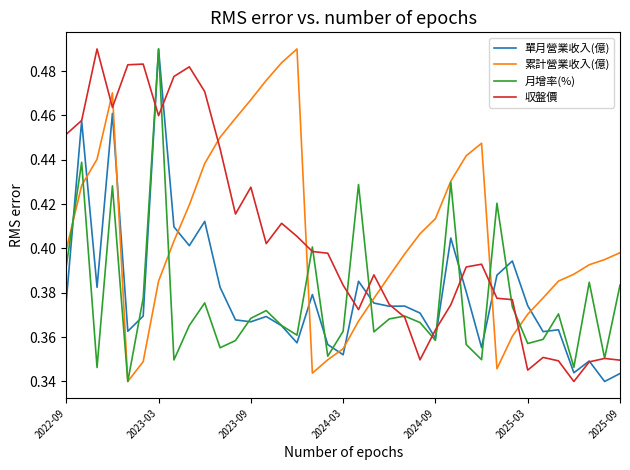

How many intersections are there between 収盤價 and 累計營業收入(億)?

7